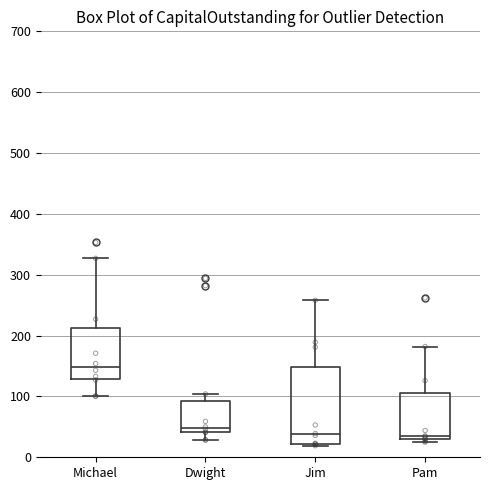

Reading left to right, read every box against the y-axis: the position of its median line, the range the box covers, and the ends of its whiskers. The values are not printed on the chart, so give them approximately, as read against the axis.

Michael: median 150, box 130 to 210, whiskers 100 to 330
Dwight: median 50, box 40 to 90, whiskers 30 to 100
Jim: median 40, box 20 to 150, whiskers 20 (just below the box's lower edge) to 260
Pam: median 30 (just above the box's lower edge), box 30 to 110, whiskers 30 (just below the box's lower edge) to 180